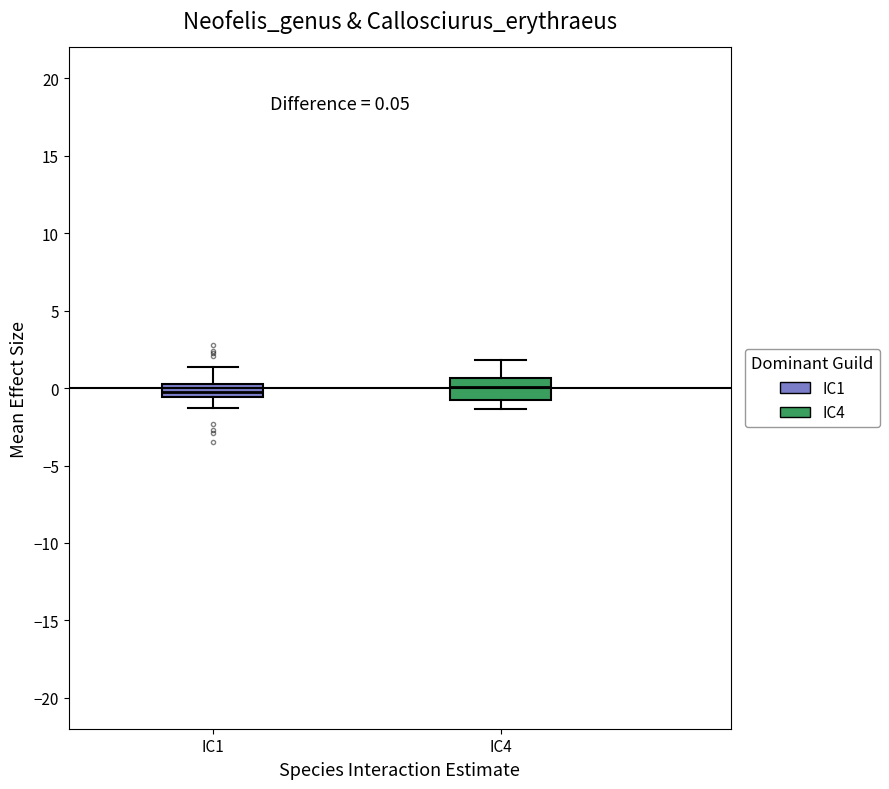

Comparing the boxes themselves (not the whiskers), which one is the tallest?

IC4